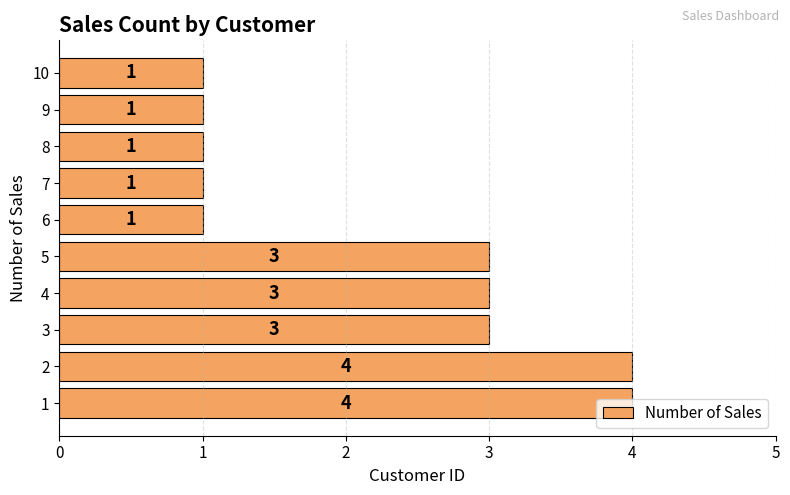

What is the sum of the values at 8 and 6?

2